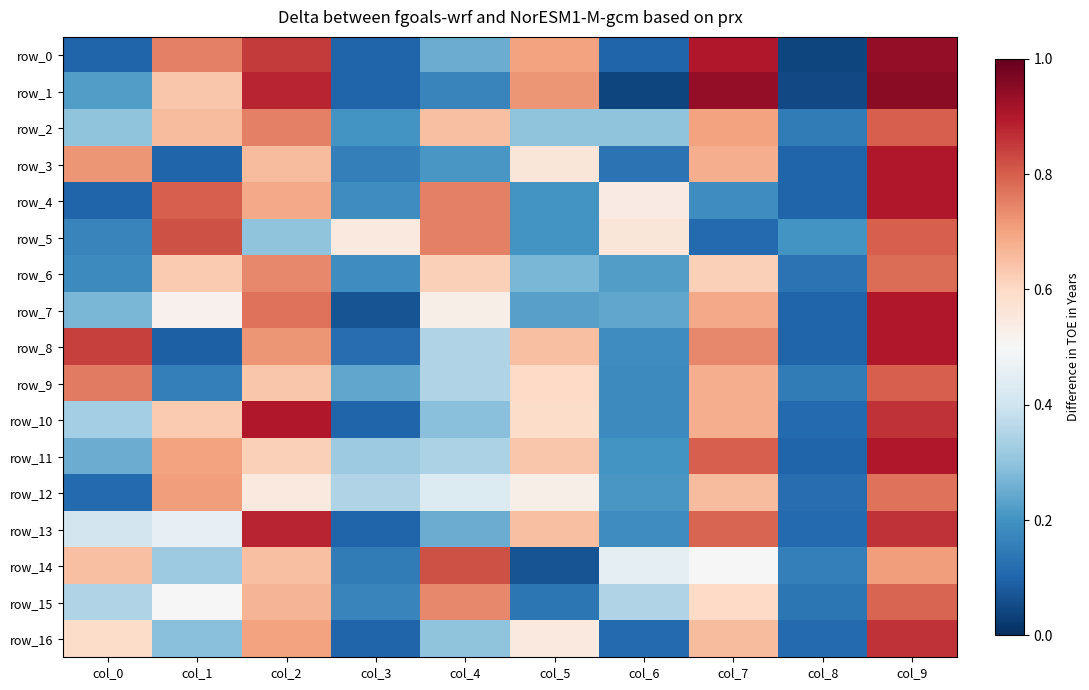

Reading left to right, list all the values displayed in this chart.

row_0: col_0=0.1	col_1=0.8	col_2=0.8	col_3=0.1	col_4=0.2	col_5=0.7	col_6=0.1	col_7=0.9	col_8=0.0	col_9=0.9
row_1: col_0=0.2	col_1=0.6	col_2=0.9	col_3=0.1	col_4=0.2	col_5=0.7	col_6=0.0	col_7=0.9	col_8=0.1	col_9=0.9
row_2: col_0=0.3	col_1=0.7	col_2=0.8	col_3=0.2	col_4=0.7	col_5=0.3	col_6=0.3	col_7=0.7	col_8=0.1	col_9=0.8
row_3: col_0=0.7	col_1=0.1	col_2=0.7	col_3=0.2	col_4=0.2	col_5=0.6	col_6=0.1	col_7=0.7	col_8=0.1	col_9=0.9
row_4: col_0=0.1	col_1=0.8	col_2=0.7	col_3=0.2	col_4=0.8	col_5=0.2	col_6=0.5	col_7=0.2	col_8=0.1	col_9=0.9
row_5: col_0=0.2	col_1=0.8	col_2=0.3	col_3=0.6	col_4=0.8	col_5=0.2	col_6=0.6	col_7=0.1	col_8=0.2	col_9=0.8
row_6: col_0=0.2	col_1=0.6	col_2=0.7	col_3=0.2	col_4=0.6	col_5=0.3	col_6=0.2	col_7=0.6	col_8=0.1	col_9=0.8
row_7: col_0=0.3	col_1=0.5	col_2=0.8	col_3=0.1	col_4=0.5	col_5=0.2	col_6=0.2	col_7=0.7	col_8=0.1	col_9=0.9
row_8: col_0=0.8	col_1=0.1	col_2=0.7	col_3=0.1	col_4=0.3	col_5=0.7	col_6=0.2	col_7=0.7	col_8=0.1	col_9=0.9
row_9: col_0=0.8	col_1=0.2	col_2=0.6	col_3=0.2	col_4=0.3	col_5=0.6	col_6=0.2	col_7=0.7	col_8=0.1	col_9=0.8
row_10: col_0=0.3	col_1=0.6	col_2=0.9	col_3=0.1	col_4=0.3	col_5=0.6	col_6=0.2	col_7=0.7	col_8=0.1	col_9=0.9
row_11: col_0=0.2	col_1=0.7	col_2=0.6	col_3=0.3	col_4=0.3	col_5=0.6	col_6=0.2	col_7=0.8	col_8=0.1	col_9=0.9
row_12: col_0=0.1	col_1=0.7	col_2=0.6	col_3=0.3	col_4=0.4	col_5=0.5	col_6=0.2	col_7=0.7	col_8=0.1	col_9=0.8
row_13: col_0=0.4	col_1=0.5	col_2=0.9	col_3=0.1	col_4=0.2	col_5=0.7	col_6=0.2	col_7=0.8	col_8=0.1	col_9=0.9
row_14: col_0=0.7	col_1=0.3	col_2=0.7	col_3=0.1	col_4=0.8	col_5=0.1	col_6=0.5	col_7=0.5	col_8=0.2	col_9=0.7
row_15: col_0=0.3	col_1=0.5	col_2=0.7	col_3=0.2	col_4=0.7	col_5=0.1	col_6=0.3	col_7=0.6	col_8=0.1	col_9=0.8
row_16: col_0=0.6	col_1=0.3	col_2=0.7	col_3=0.1	col_4=0.3	col_5=0.6	col_6=0.1	col_7=0.7	col_8=0.1	col_9=0.9